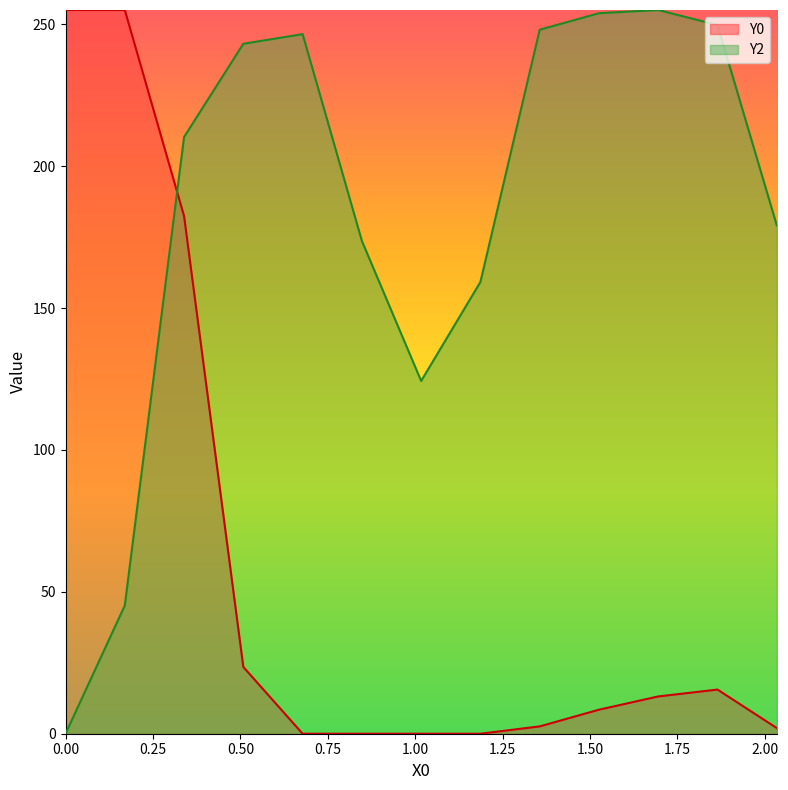

Reading left to right, what are all the values shown in this chart?

Y0: 255.0	255.0	182.4	23.5	0.0	0.0	0.0	0.0	2.6	8.5	13.1	15.6	2.0
Y2: 0.0	45.2	210.2	243.1	246.5	173.6	124.3	159.2	248.1	253.9	255.0	249.7	179.1